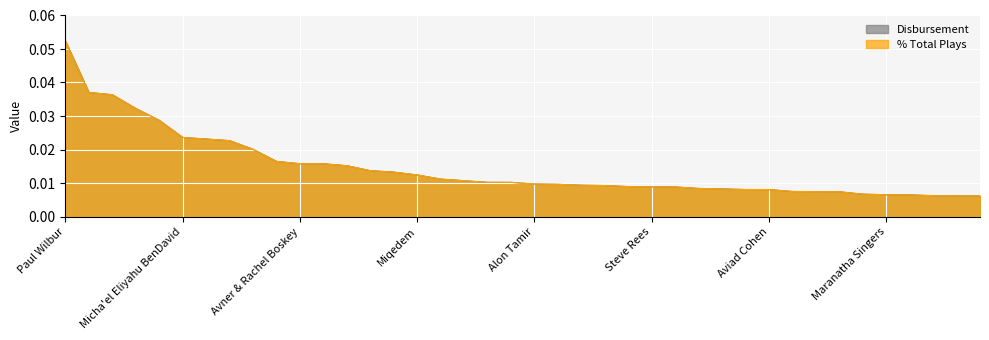

Reading right to left, extract all data points from this chart.

% Total Plays: 0.0	0.0	0.0	0.0	0.0	0.0	0.0	0.0	0.0	0.0	0.0	0.0	0.0	0.0	0.0	0.0	0.0	0.0	0.0	0.0	0.0	0.0	0.0	0.0	0.0	0.0	0.0	0.0	0.0	0.0	0.0	0.0	0.0	0.0	0.0	0.0	0.0	0.0	0.0	0.1
Disbursement: 0.0	0.0	0.0	0.0	0.0	0.0	0.0	0.0	0.0	0.0	0.0	0.0	0.0	0.0	0.0	0.0	0.0	0.0	0.0	0.0	0.0	0.0	0.0	0.0	0.0	0.0	0.0	0.0	0.0	0.0	0.0	0.0	0.0	0.0	0.0	0.0	0.0	0.0	0.0	0.1